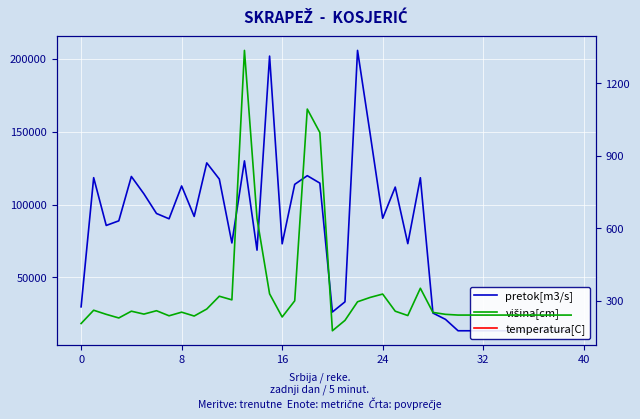

What is the difference between the maximum and minimum values in the višina[cm] series?

1161